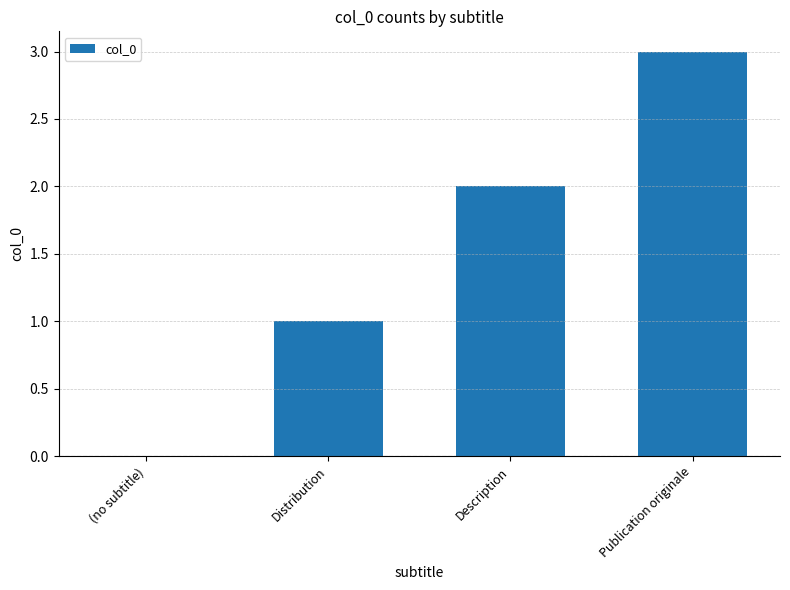

Is it true that the value at Distribution is 1?

True